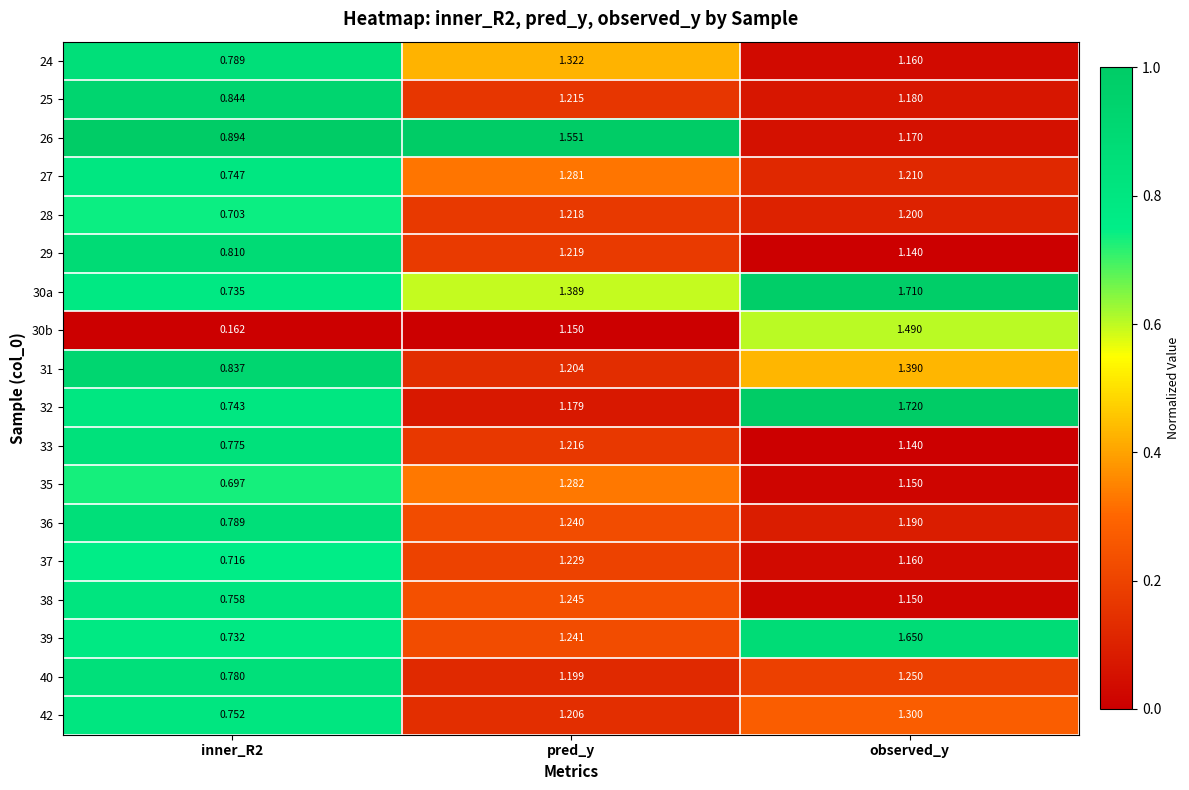

At which label is 40 closest to 1?

pred_y